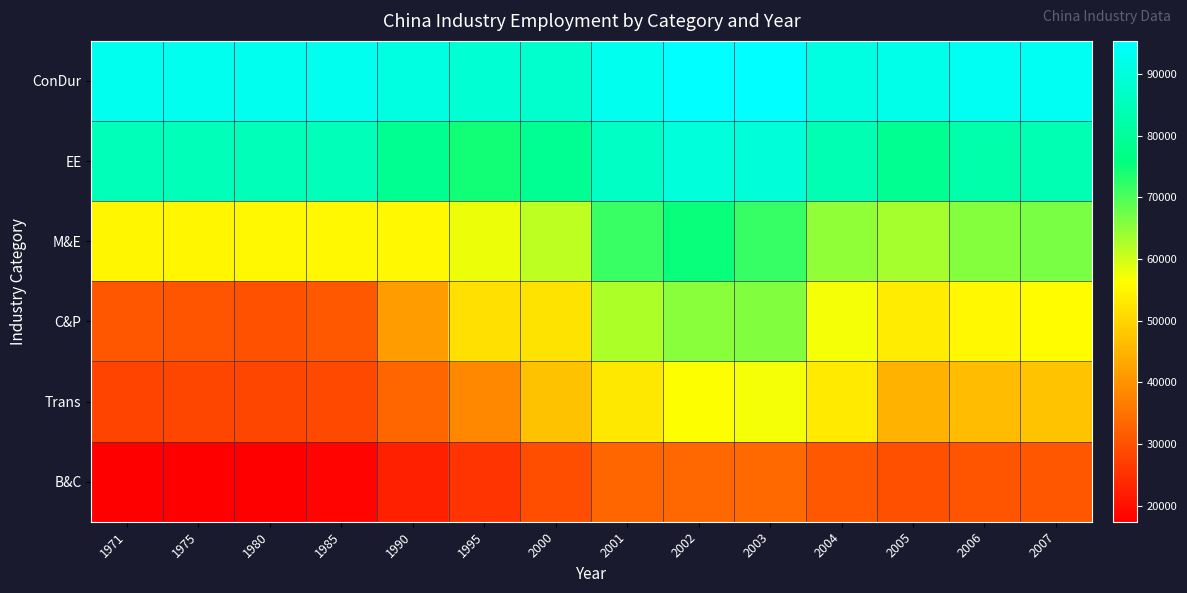

Reading left to right, list all the values displayed in this chart.

ConDur: 1971=92661	1975=92661	1980=92661	1985=92661	1990=90604	1995=88421	2000=87531	2001=92686	2002=95131	2003=95361	2004=90653	2005=91743	2006=93269	2007=93461
EE: 1971=84404	1975=84404	1980=84404	1985=84404	1990=78496	1995=74502	2000=78691	2001=86305	2002=89731	2003=89501	2004=83649	2005=78565	2006=82552	2007=83703
M&E: 1971=55063	1975=55141	1980=55238	1985=55336	1990=55433	1995=57760	2000=61551	2001=71451	2002=75032	2003=71735	2004=64829	2005=63261	2006=65563	2007=66731
C&P: 1971=30704	1975=30441	1980=30112	1985=30875	1990=41305	1995=51736	2000=52347	2001=62647	2002=65491	2003=65952	2004=57131	2005=53461	2006=55475	2007=56072
Trans: 1971=27996	1975=28120	1980=28276	1985=28431	1990=32958	1995=38198	2000=47039	2001=52794	2002=56592	2003=57053	2004=53292	2005=44746	2006=46127	2007=47356
B&C: 1971=17431	1975=17431	1980=17431	1985=18182	1990=22325	1995=25417	2000=29383	2001=33091	2002=33475	2003=33859	2004=30970	2005=29691	2006=30267	2007=30701